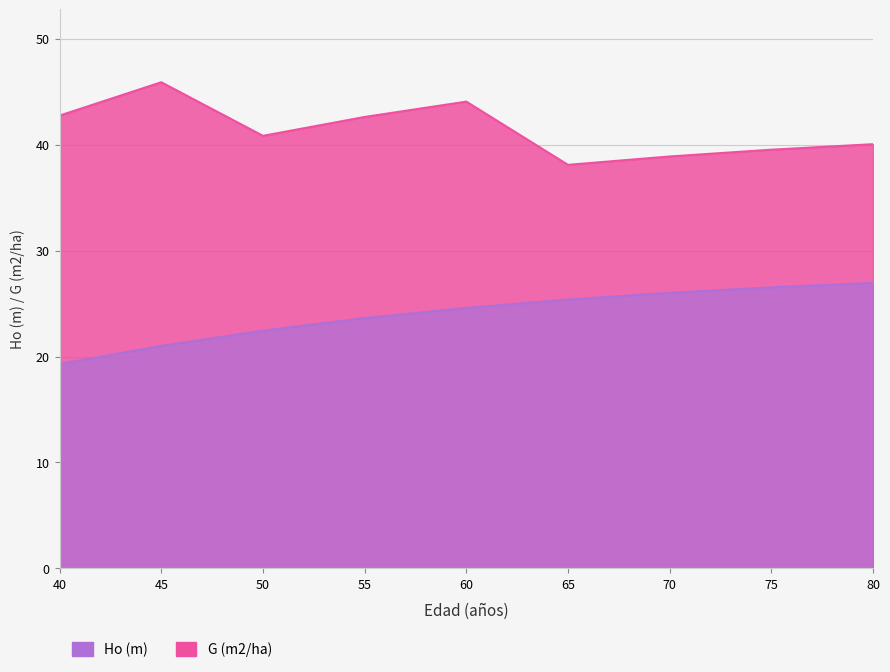

How many values in the G (m2/ha) series are below 40?

3